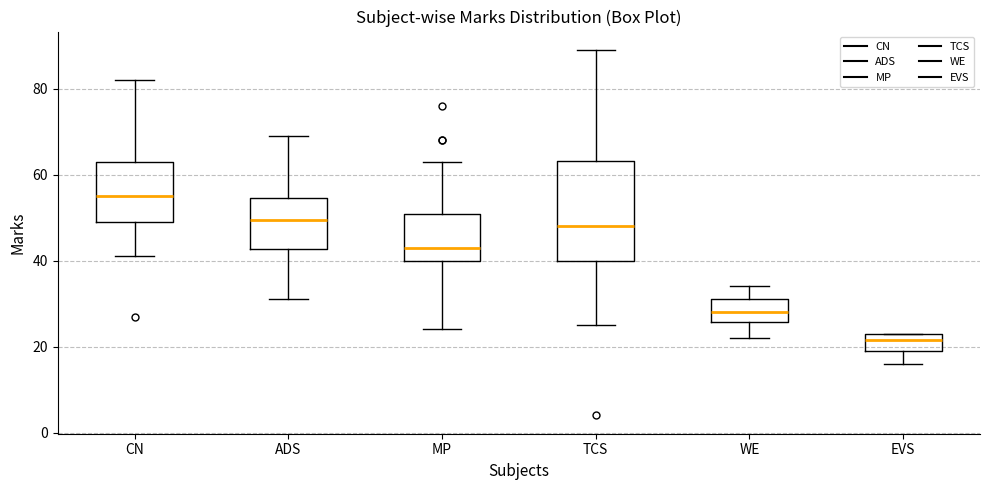

Reading left to right, read every box against the y-axis: the position of its median line, the range the box covers, and the ends of its whiskers. The values are not printed on the chart, so give them approximately, as read against the axis.

CN: median 56, box 50 to 64, whiskers 42 to 82
ADS: median 50, box 42 to 54, whiskers 32 to 70
MP: median 44, box 40 to 50, whiskers 24 to 64
TCS: median 48, box 40 to 64, whiskers 26 to 90
WE: median 28, box 26 to 32, whiskers 22 to 34
EVS: median 22, box 20 to 24, whiskers 16 to 24